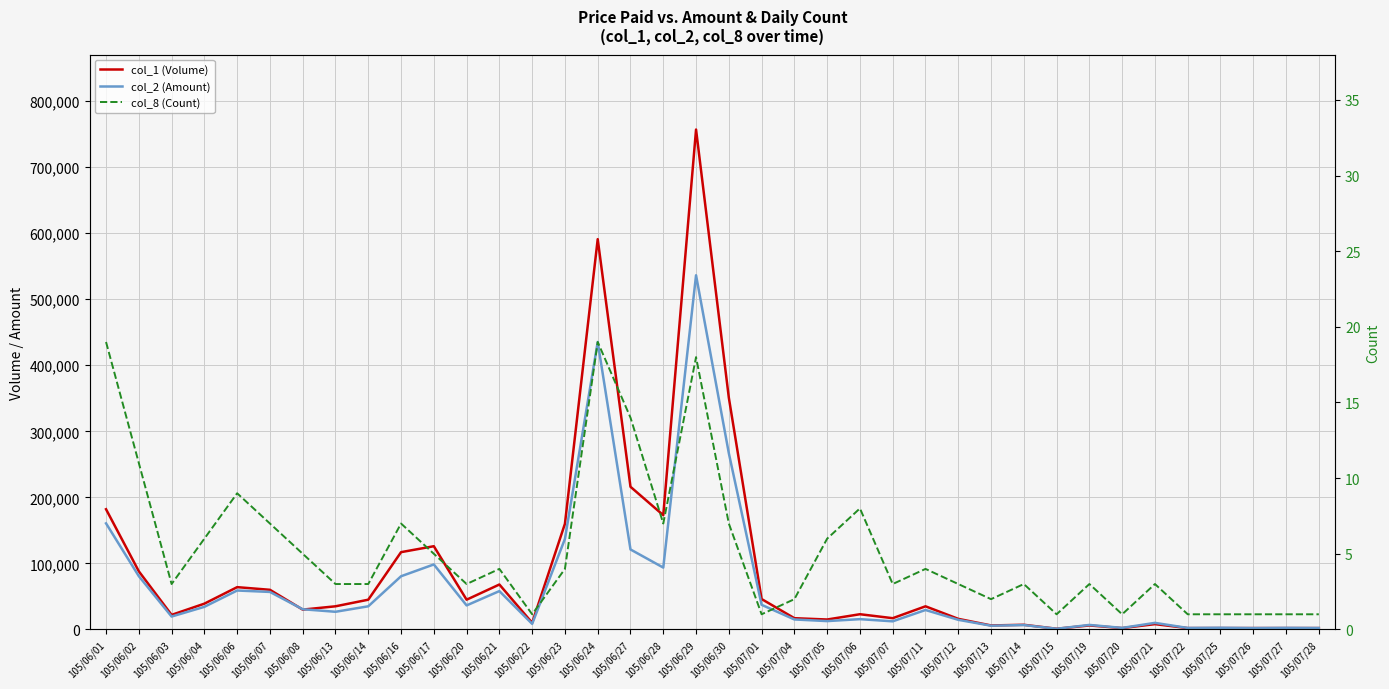

Between 105/07/19 and 105/07/26, which series saw the biggest shift?

col_2 (Amount)